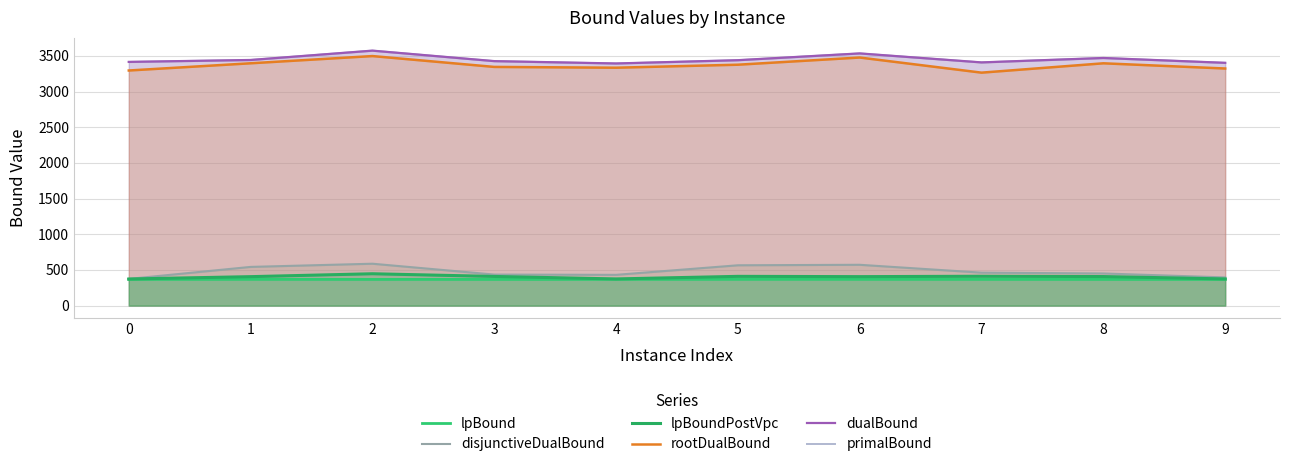

The value of rootDualBound at 5 is 4474.3. True or false?

False